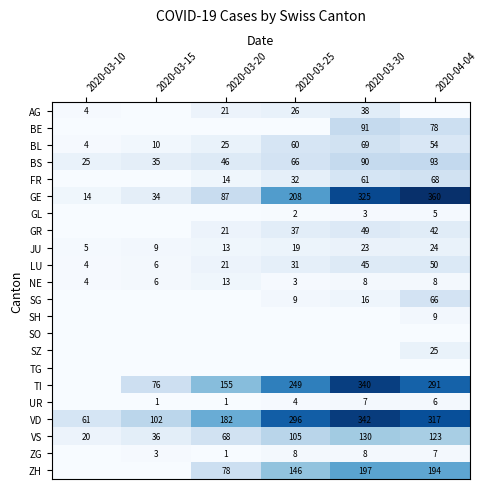

The NE series shows 6 at 2020-03-15. True or false?

True